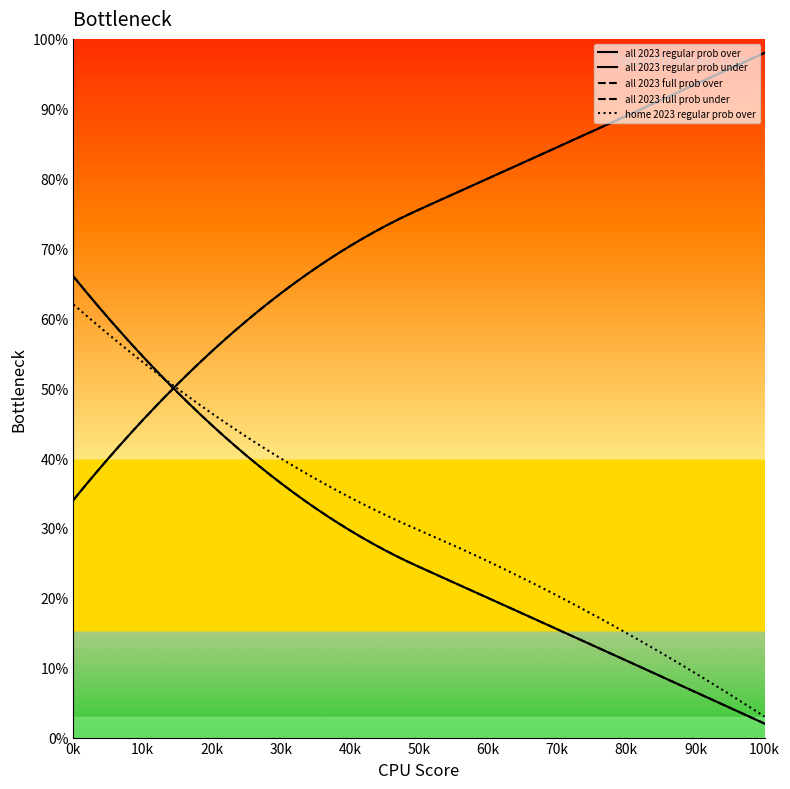

Does the chart have visible grid lines?

No